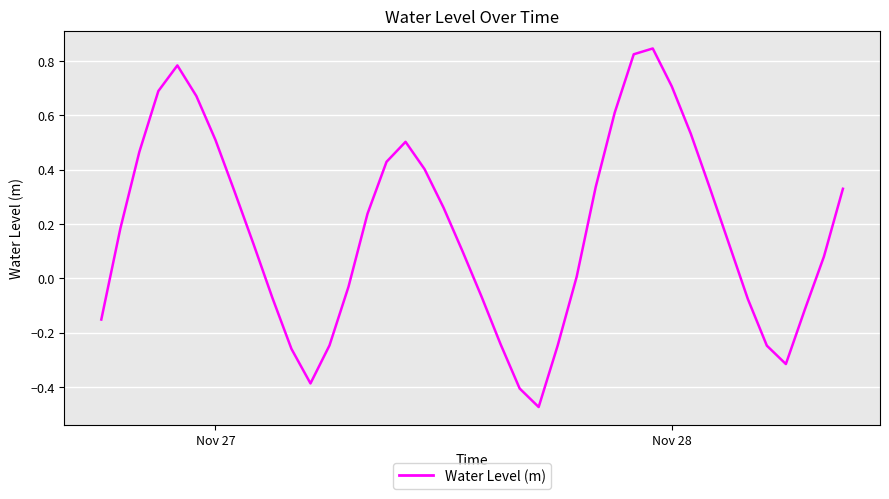

Reading right to left, list all the values displayed in this chart.

0.3	0.1	-0.1	-0.3	-0.2	-0.1	0.1	0.3	0.5	0.7	0.8	0.8	0.6	0.3	0.0	-0.2	-0.5	-0.4	-0.2	-0.1	0.1	0.3	0.4	0.5	0.4	0.2	-0.0	-0.2	-0.4	-0.3	-0.1	0.1	0.3	0.5	0.7	0.8	0.7	0.5	0.2	-0.2